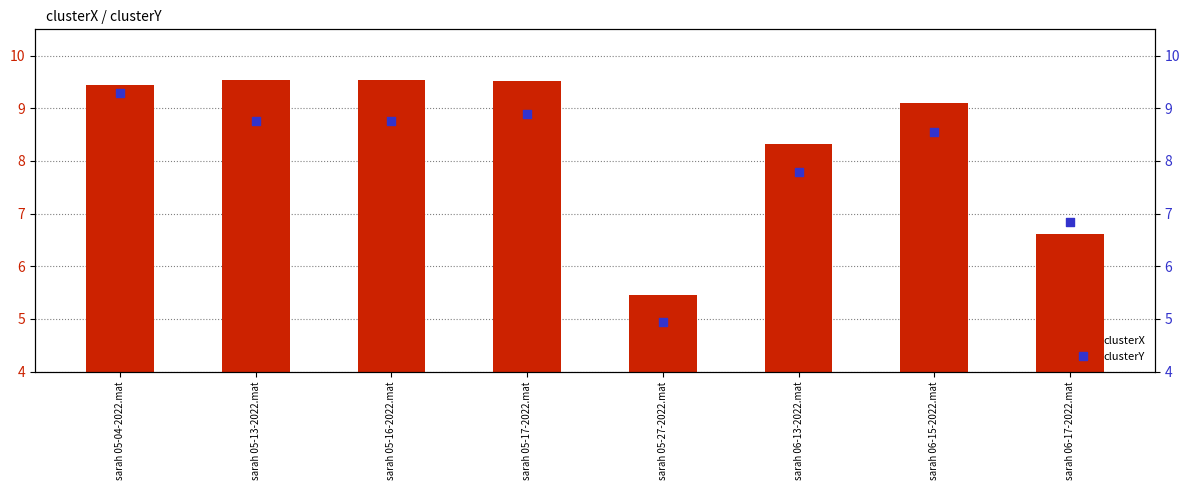

What are all the series names shown in the legend?

clusterX, clusterY